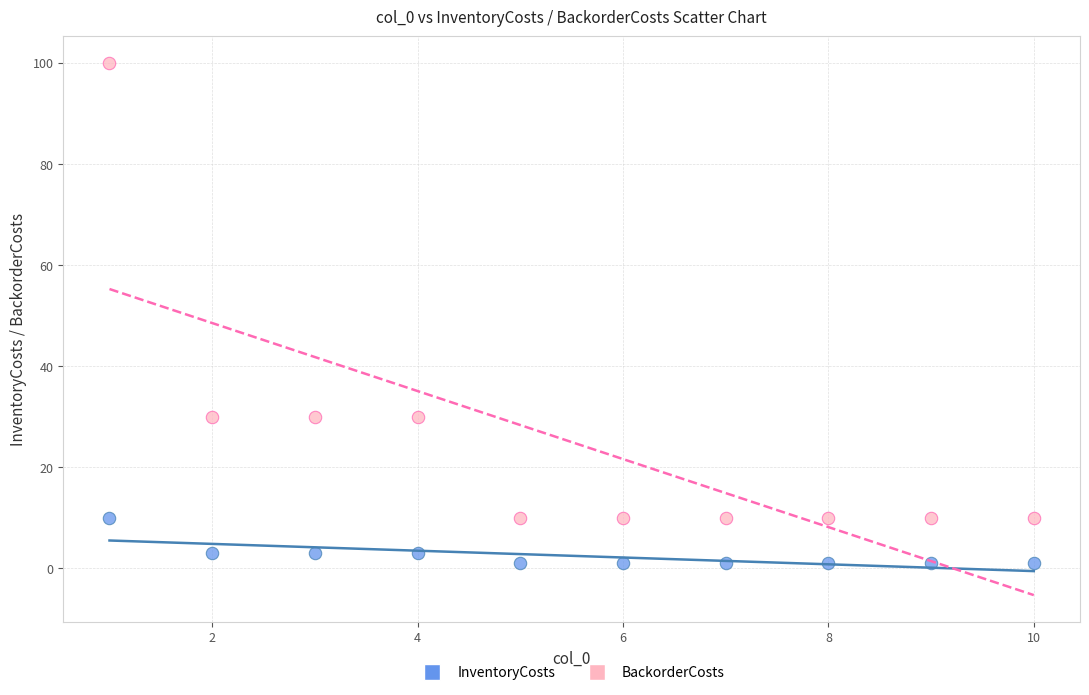

What are all the series names shown in the legend?

InventoryCosts, BackorderCosts